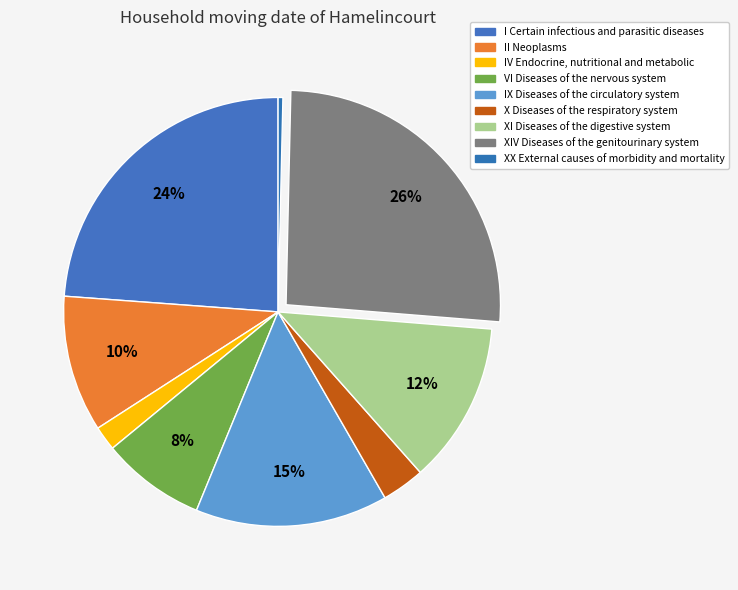

Do XIV Diseases of the genitourinary system and XX External causes of morbidity and mortality together represent more than half of the pie?

No